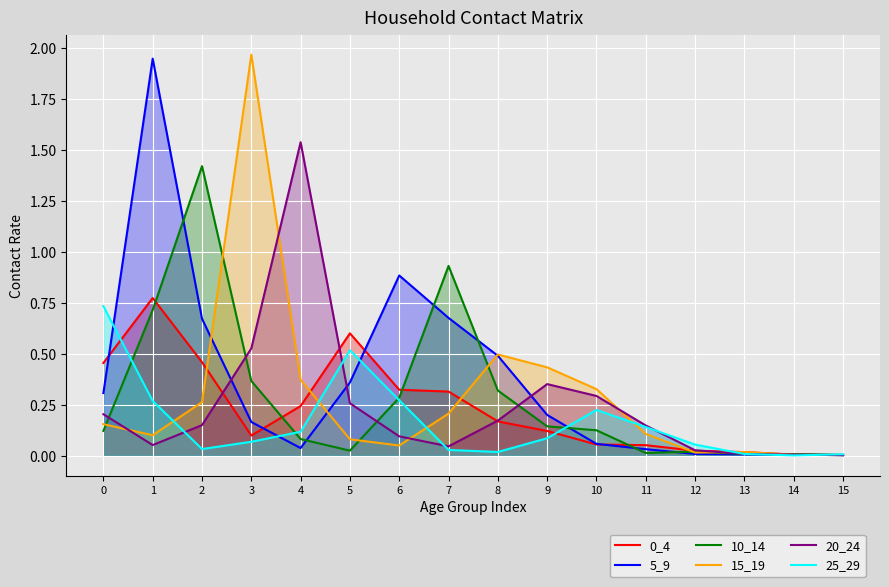

Does the chart display data point markers on the line(s)?

No